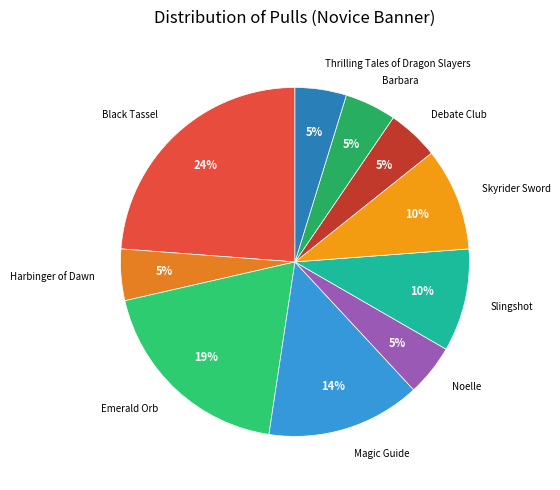

Rank the categories by value from highest to lowest.

Black Tassel, Emerald Orb, Magic Guide, Slingshot, Skyrider Sword, Harbinger of Dawn, Noelle, Debate Club, Barbara, Thrilling Tales of Dragon Slayers